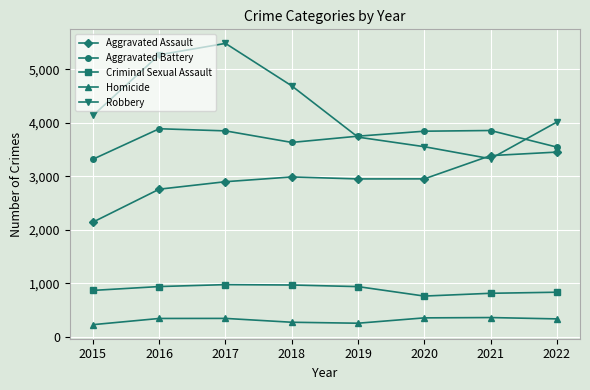

True or false: Homicide has a value of 332 at 2022.

True